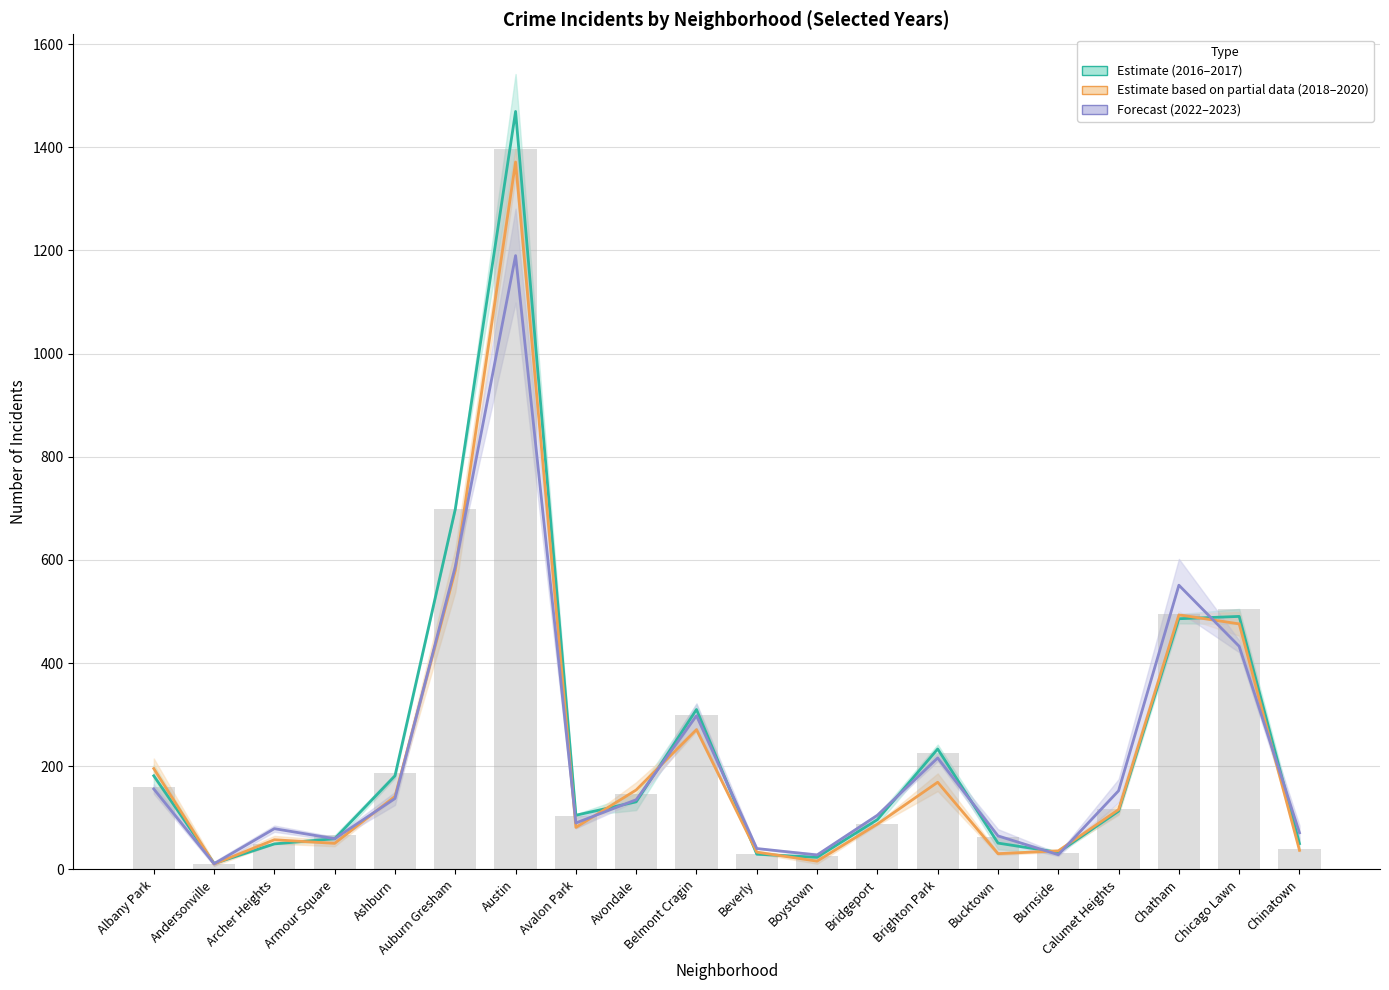

True or false: 2017 has a value of 1076.8 at Auburn Gresham.

False